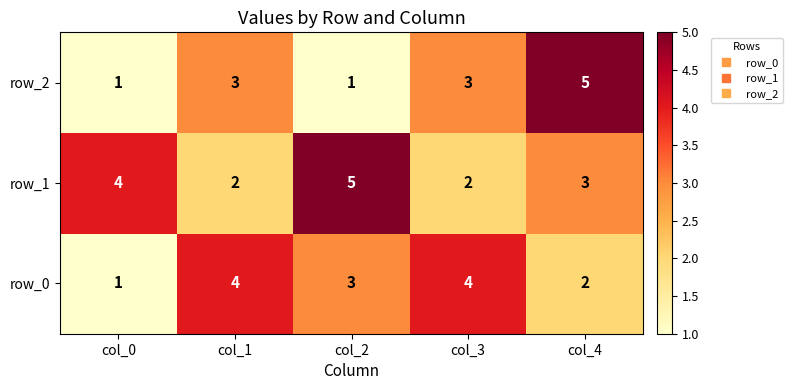

At col_3, list the series in order from smallest to largest.

row_1, row_2, row_0